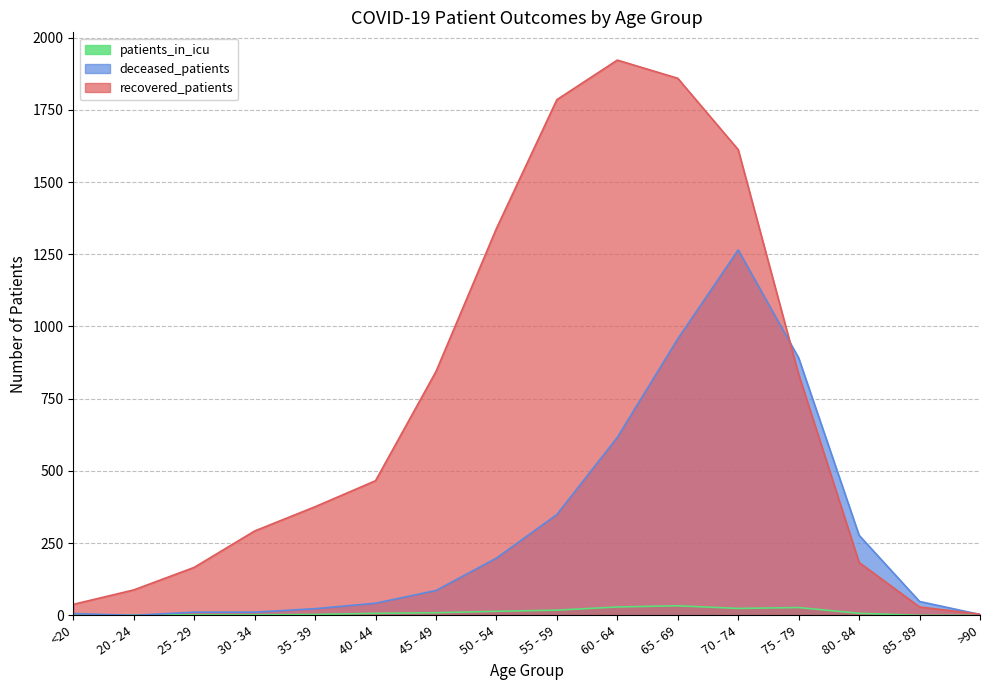

What is the maximum value for patients_in_icu?

33